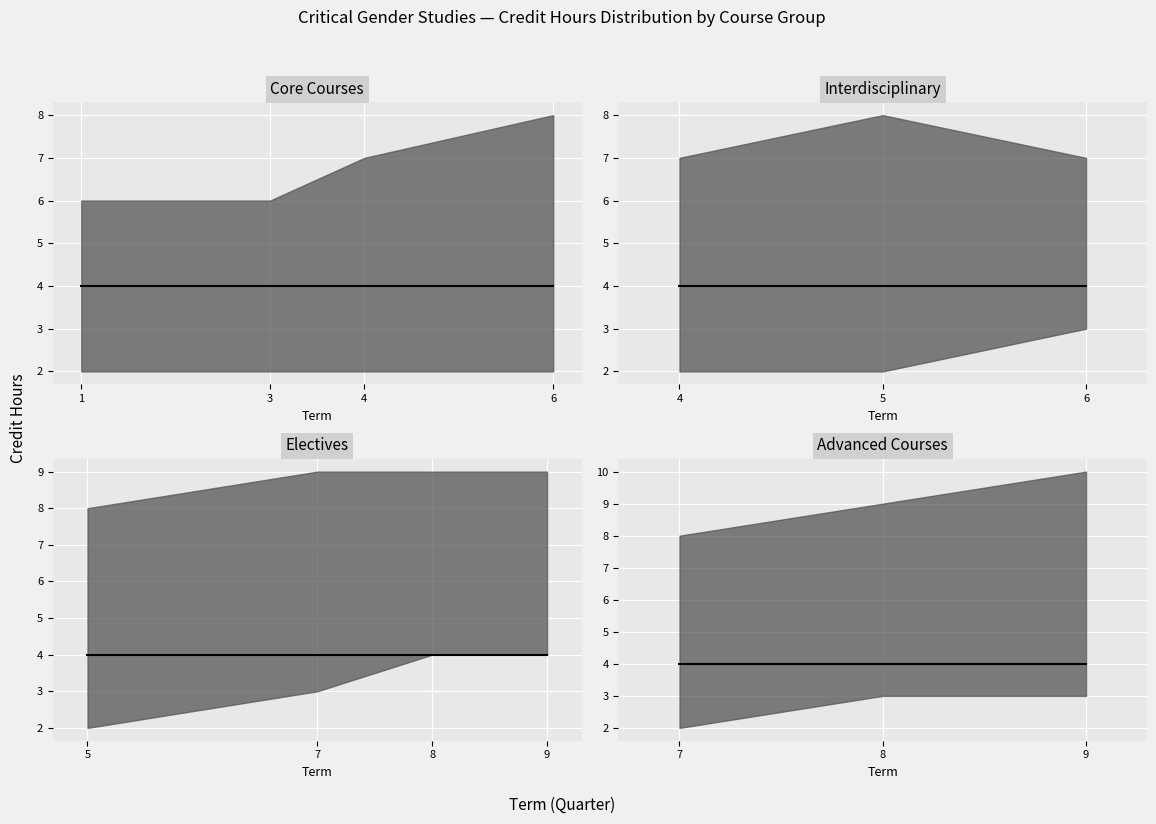

True or false: Credit Hours and lower cross at least once.

False